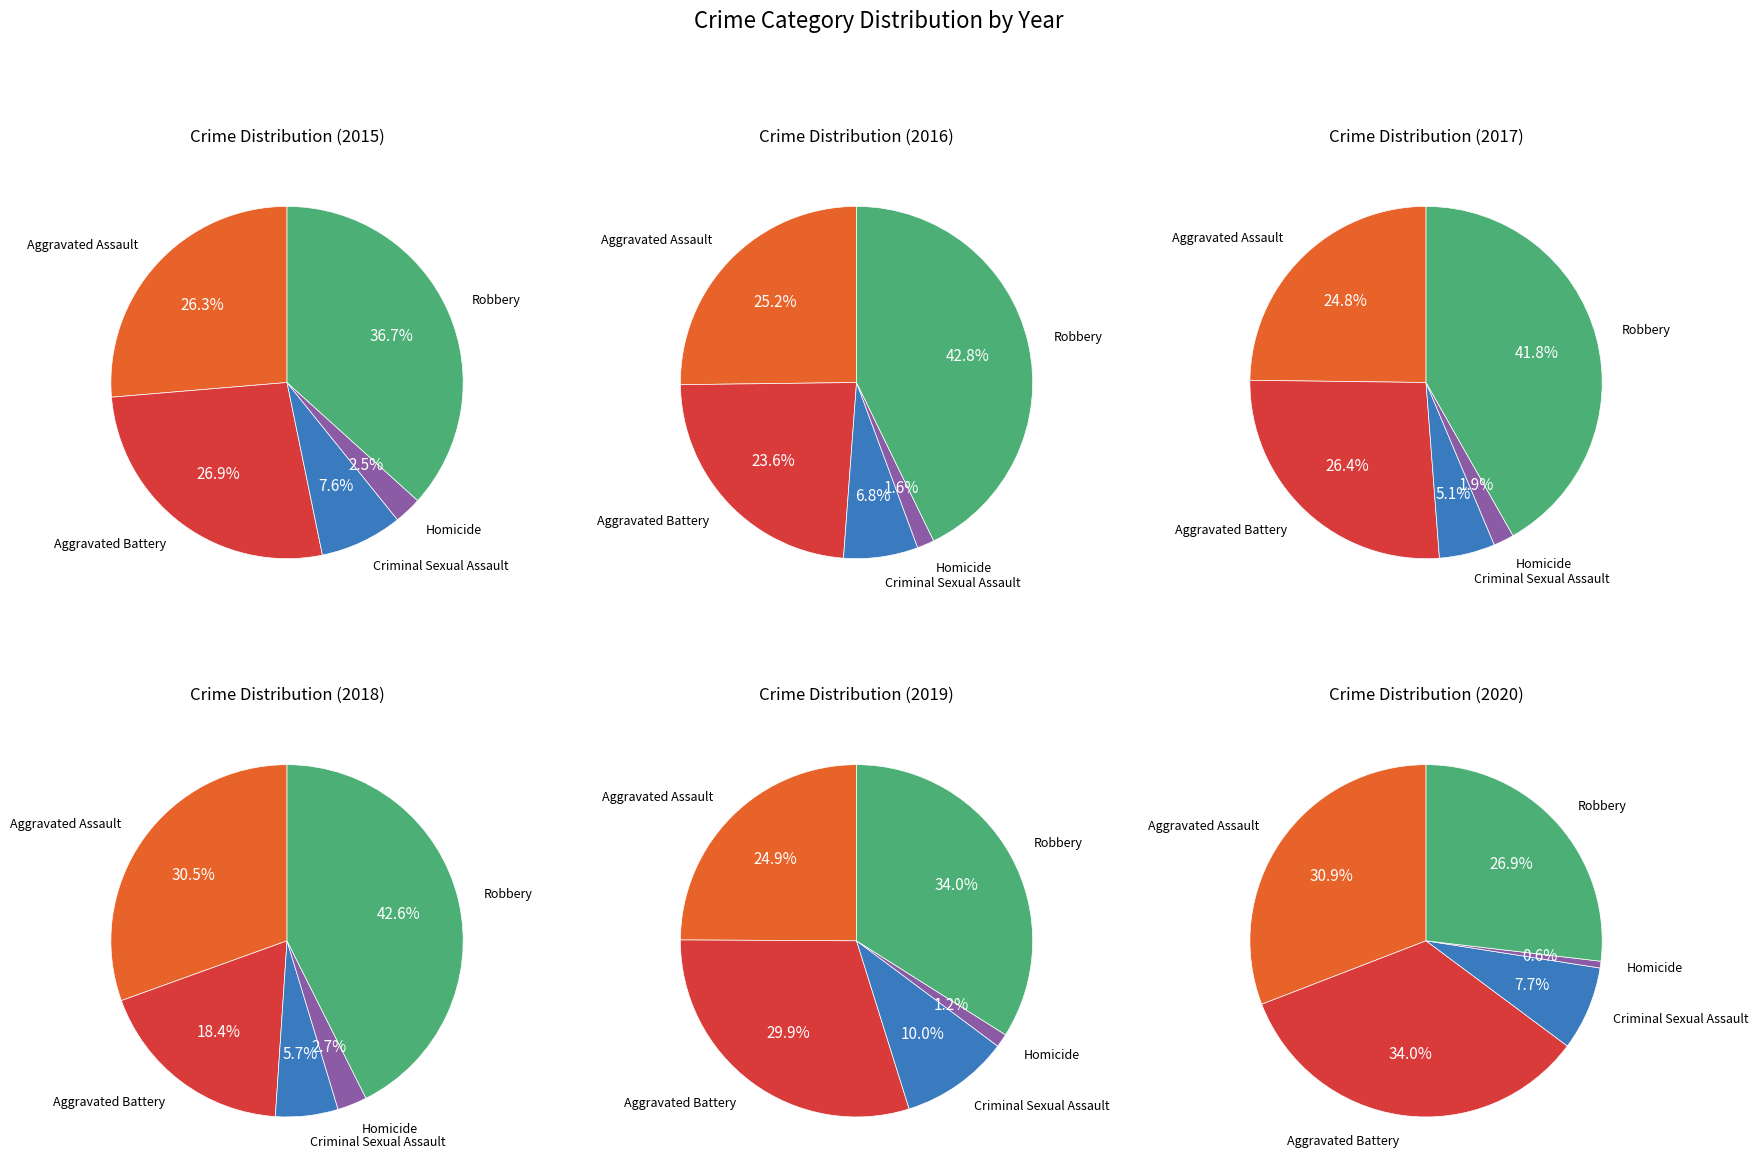

How many slices are in this pie chart?

5